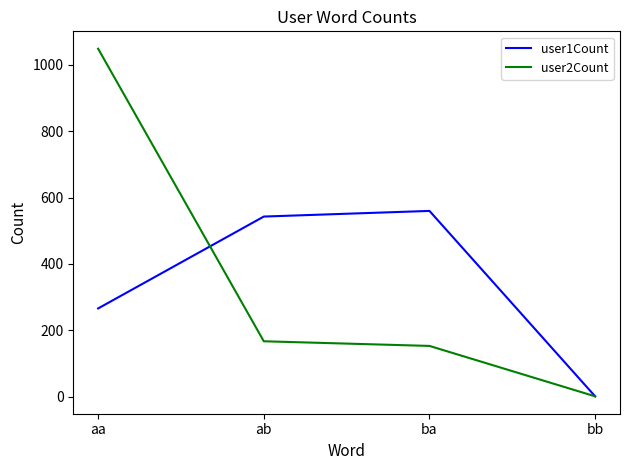

Reading left to right, list all the values displayed in this chart.

user1Count: 266	543	560	1
user2Count: 1049	167	153	1